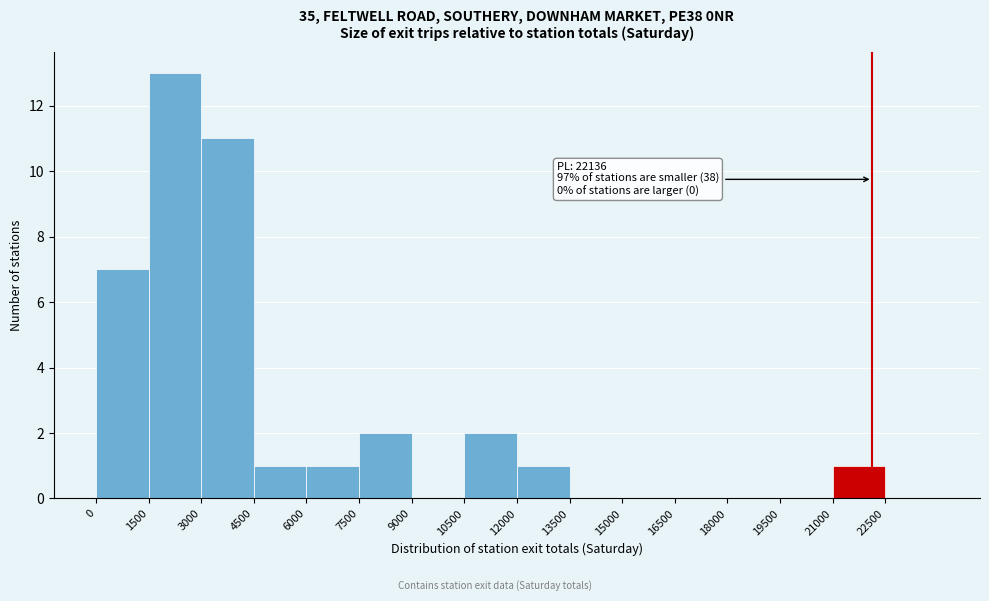

Over which range of the x-axis is the bar tallest?

1500 to 3000